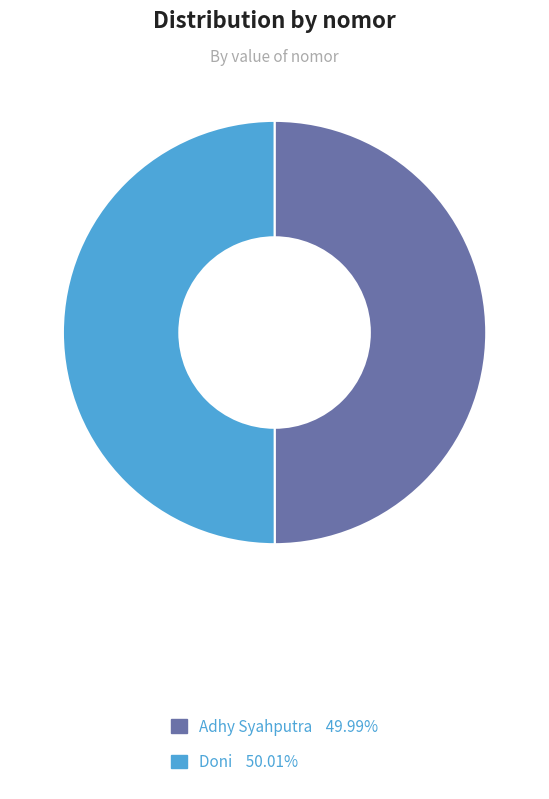

What is the ratio of the value at Doni to the value at Adhy Syahputra?

1.0